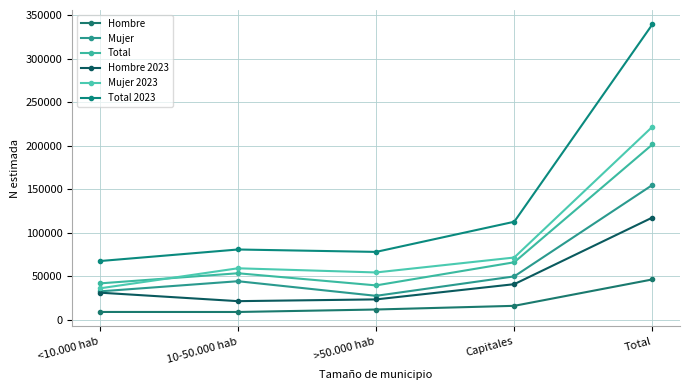

What is the label of the 3rd point from the left?

>50.000 hab